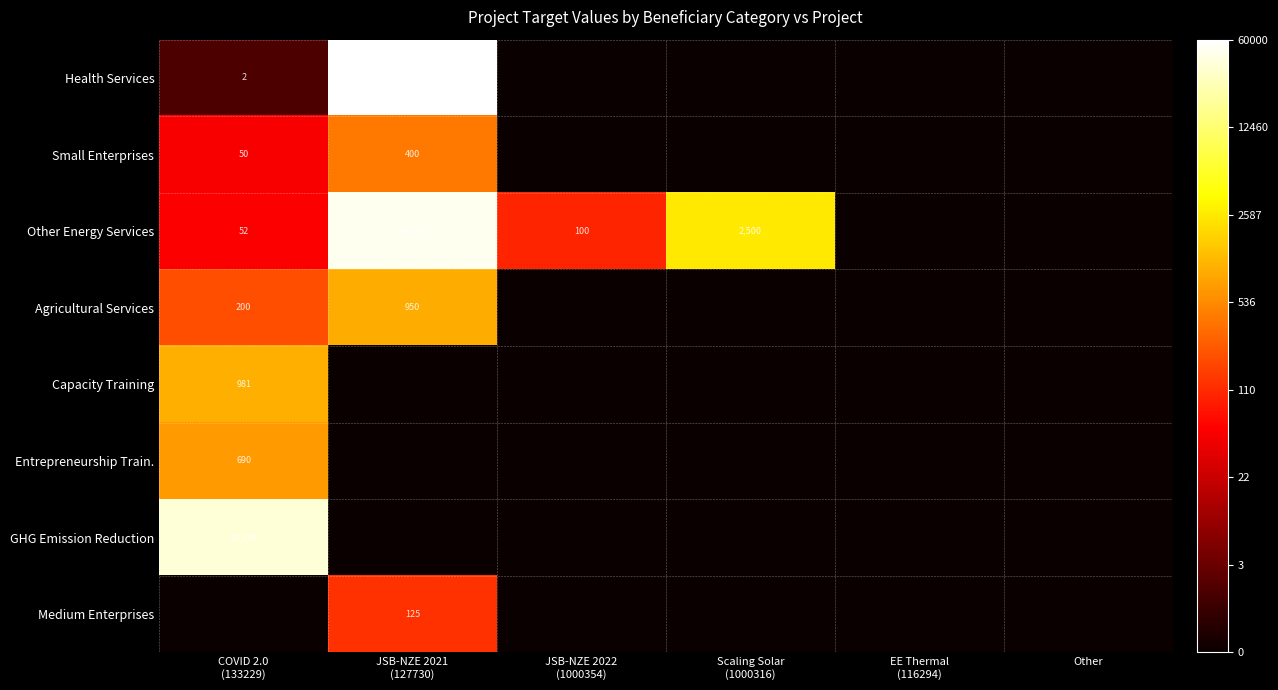

Rank the series at EE Thermal (116294) from lowest to highest value.

Health Services, Small Enterprises, Other Energy Services, Agricultural Services, Capacity Training, Entrepreneurship Train., GHG Emission Reduction, Medium Enterprises